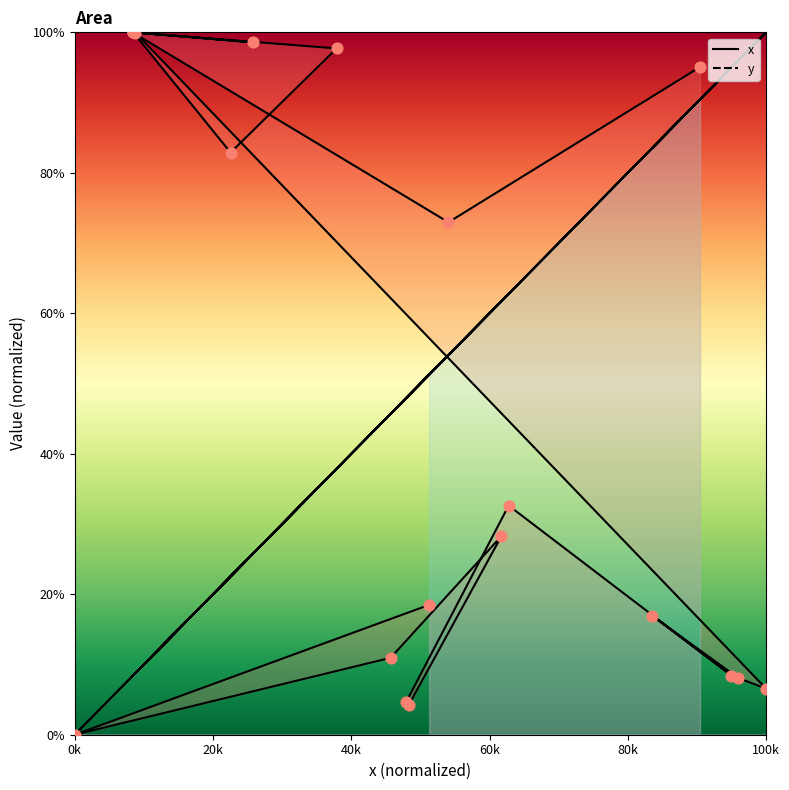

Which series has the largest total across all categories?

y